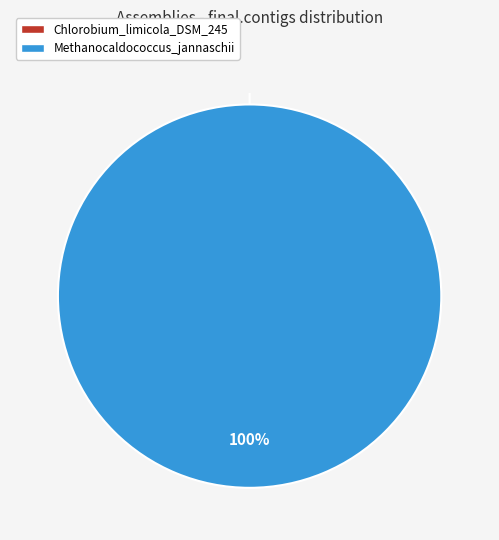

Which category has the biggest portion of the pie?

Methanocaldococcus_jannaschii